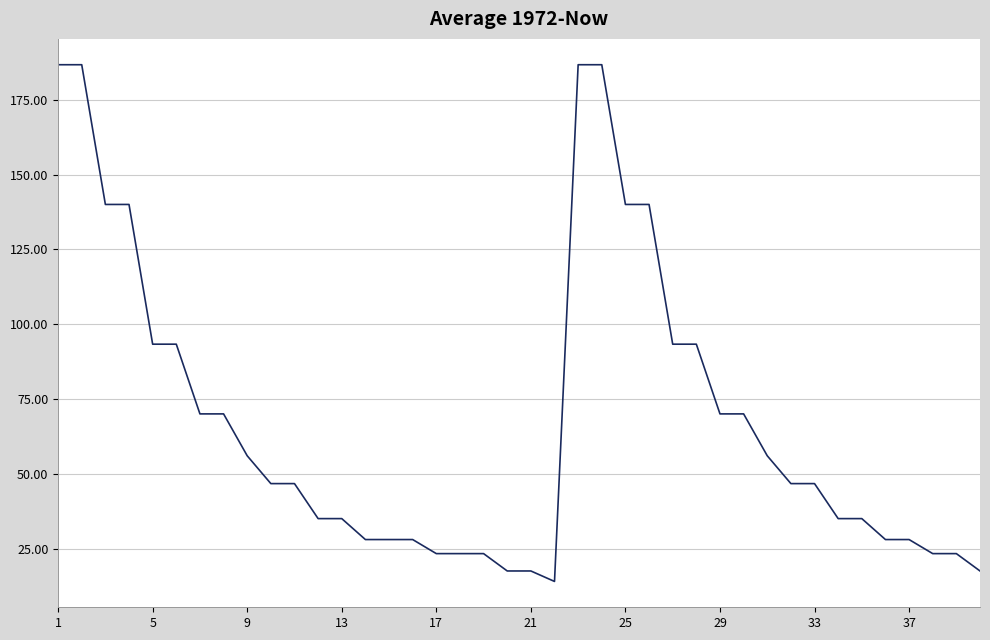

What is the difference between the maximum and minimum values?

172.7